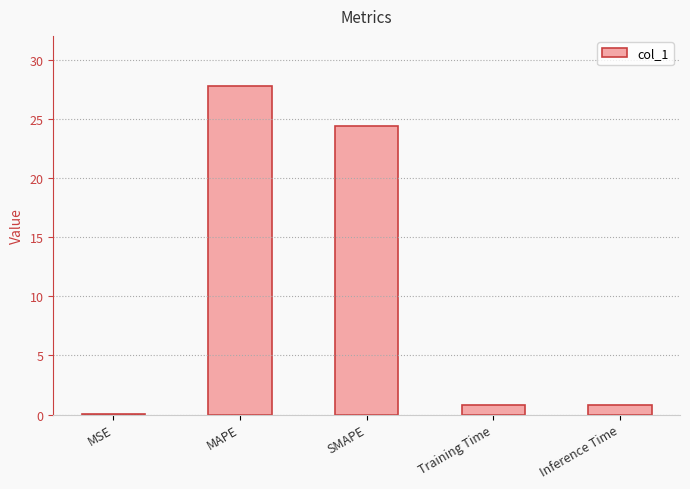

What is the approximate value at Training Time?

0.8